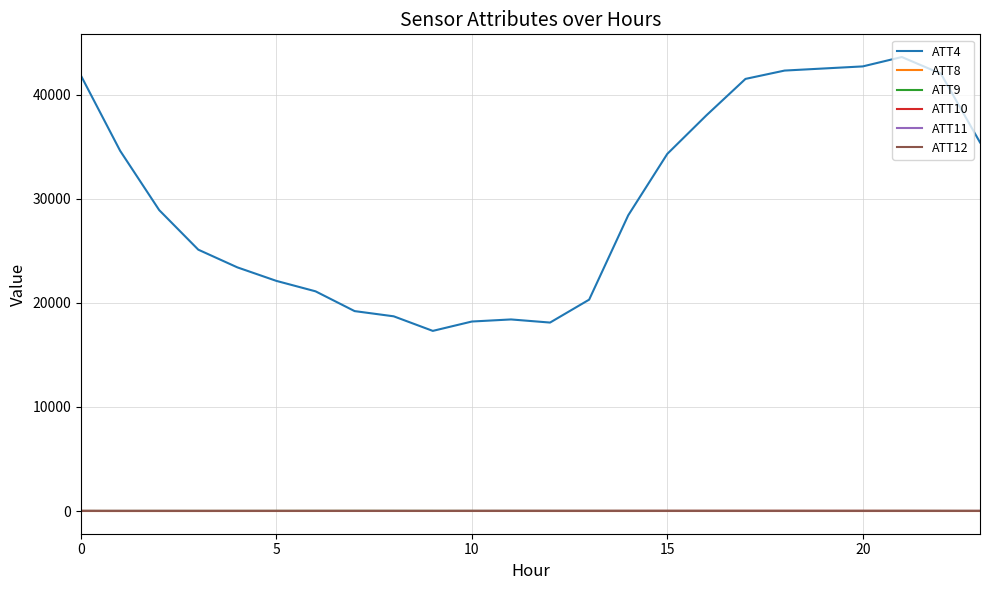

What is the greatest value displayed?

43600.0